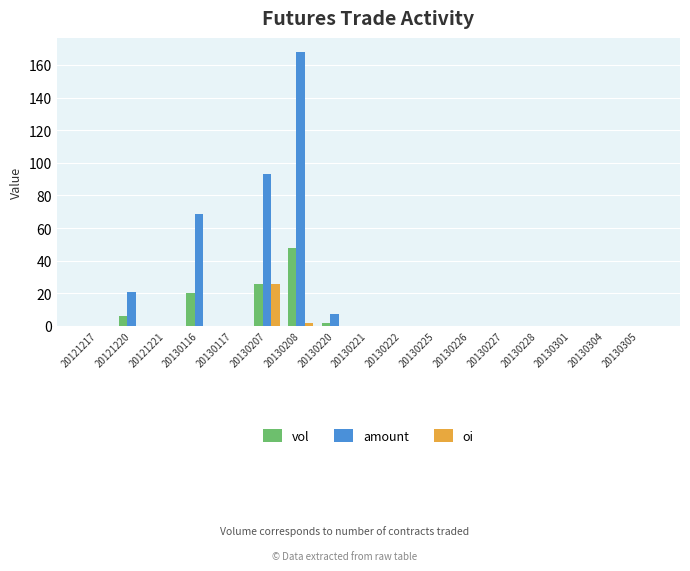

The amount series shows -72.3 at 20121221. True or false?

False